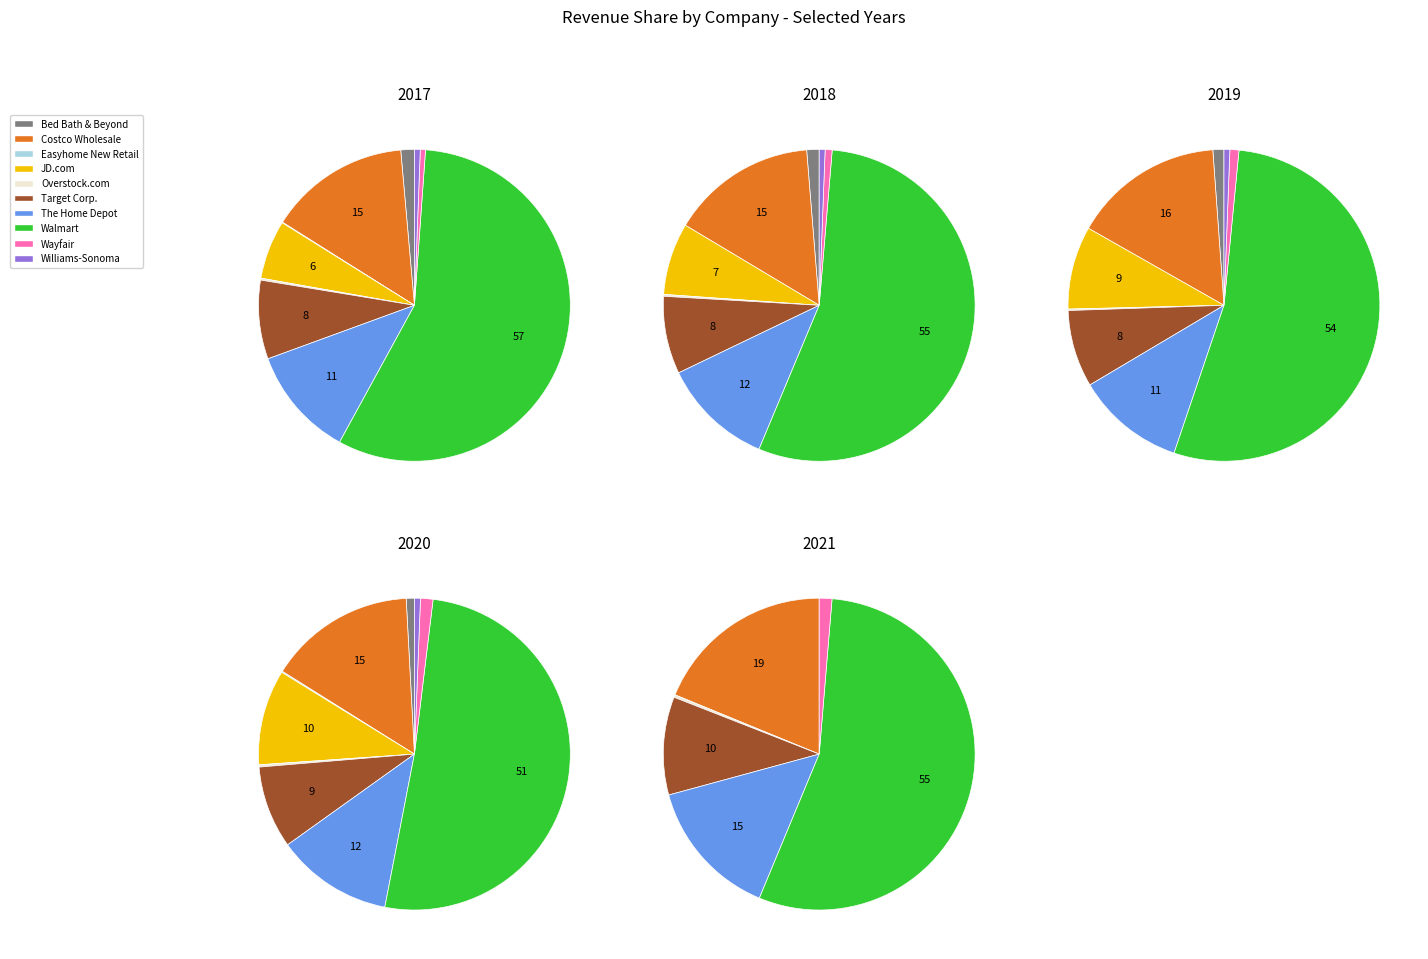

Is the sum of Williams-Sonoma and Walmart greater than half?

Yes